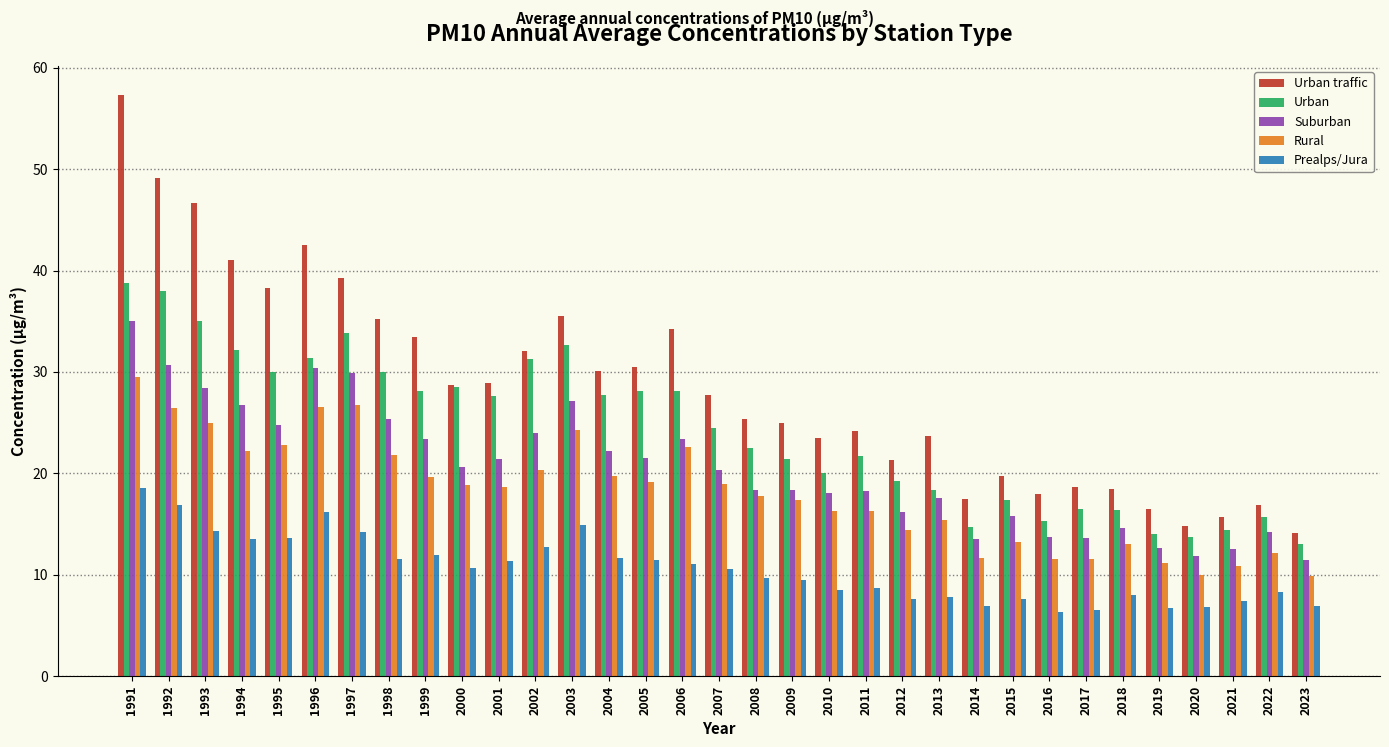

What is the minimum value for Urban?

13.0